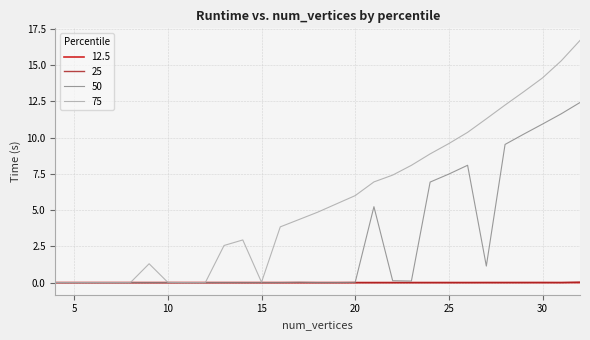

At how many categories does at least one series exceed 13?

4